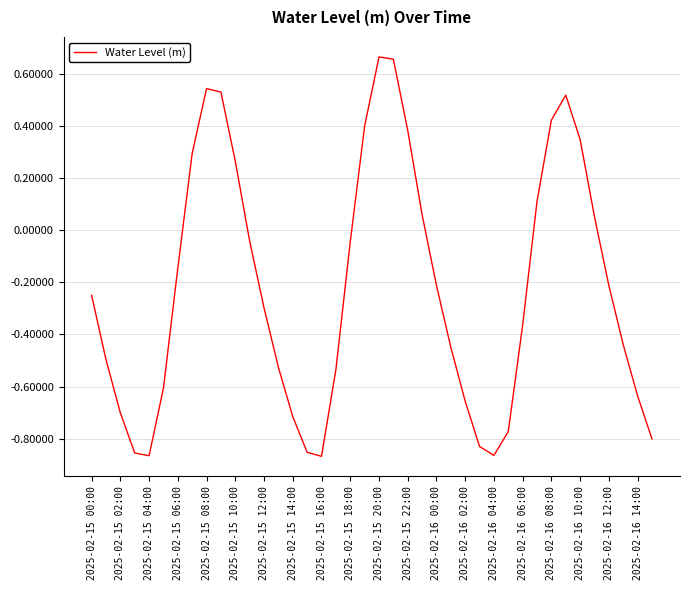

True or false: the data has more than 2 interior local peaks.

True